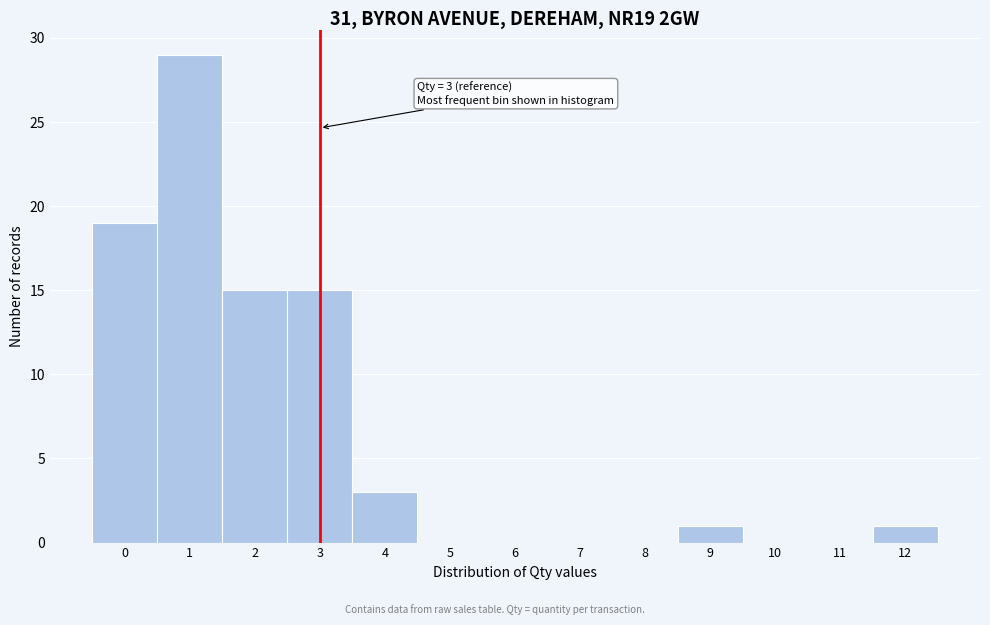

Which range on the x-axis has the tallest bar?

0.5 to 1.5